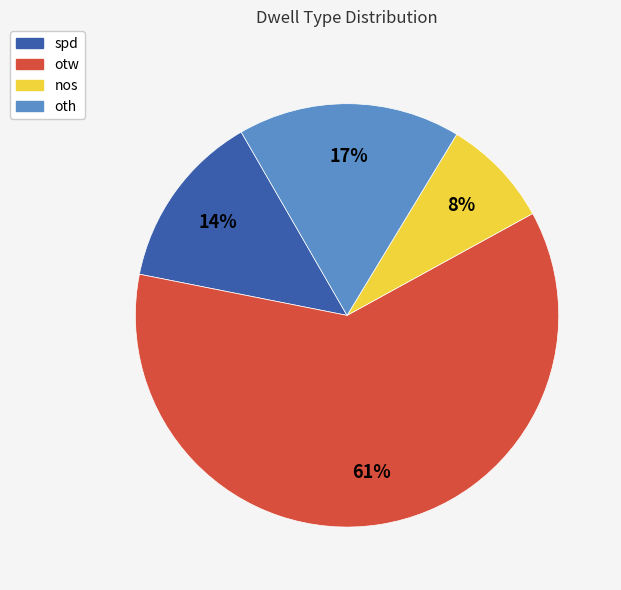

To the nearest percent, what percentage of the pie is otw?

61%